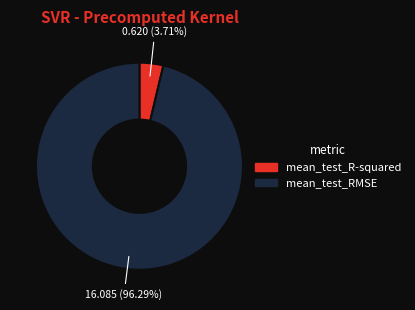

What is the smallest slice in the pie chart?

mean_test_R-squared